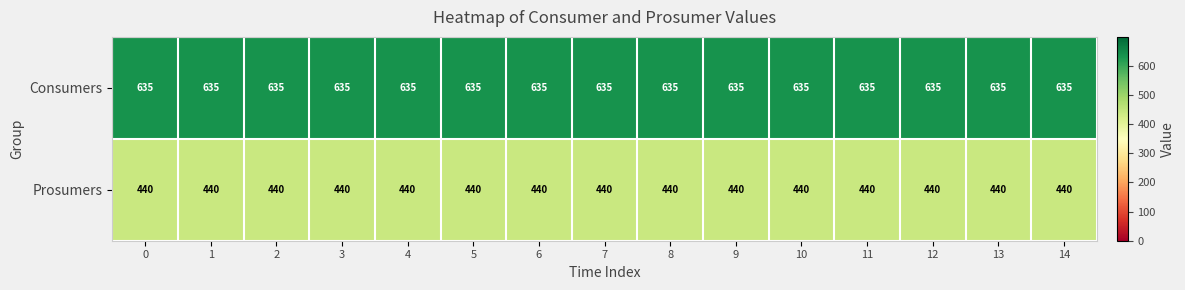

What is the average value of the Prosumers series?

440